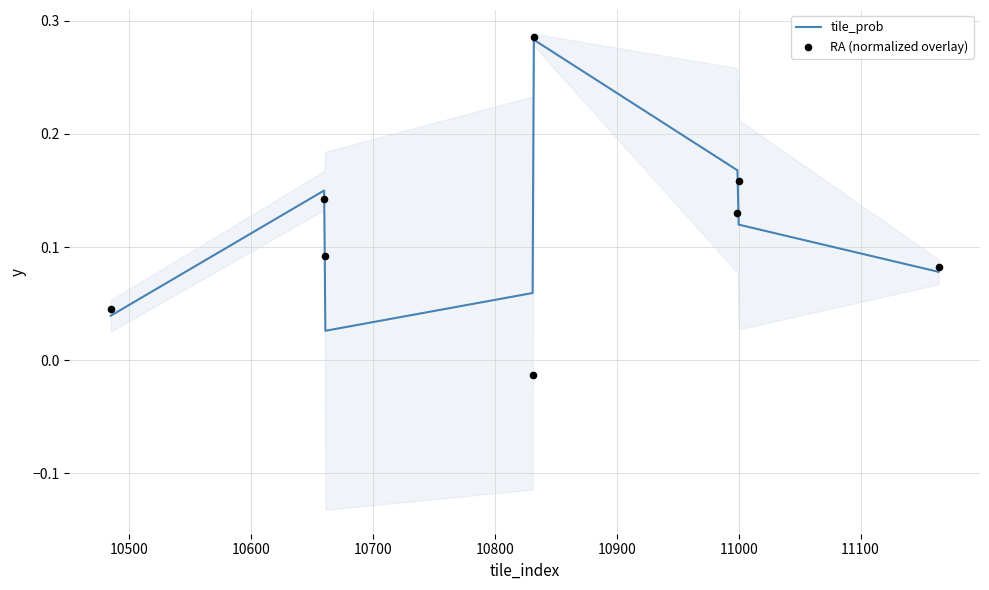

What is the total value across all series at 10900?

0.3